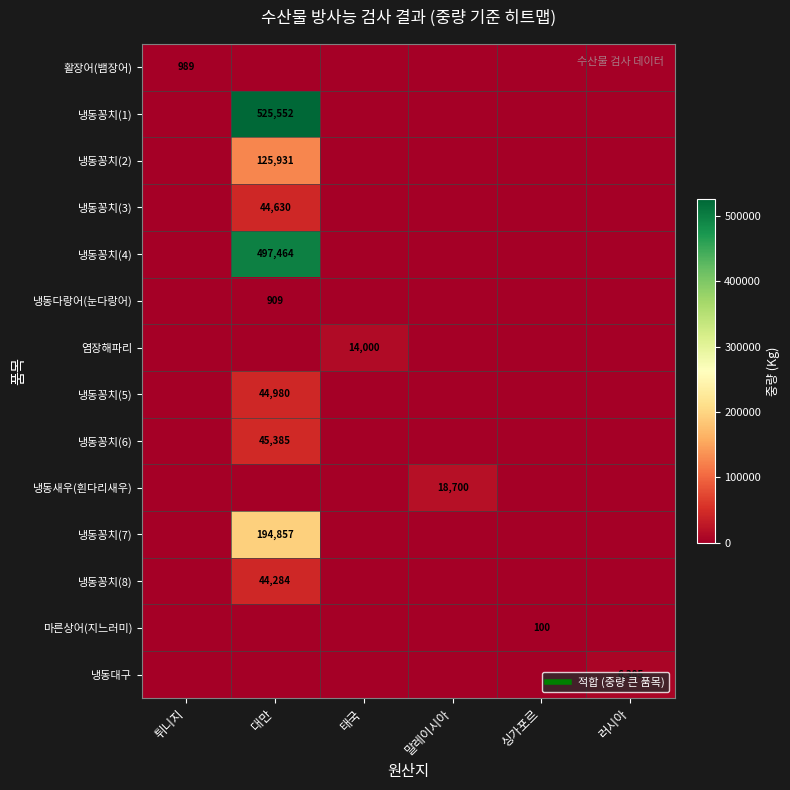

Which series has the largest range (max minus min)?

냉동꽁치(1)